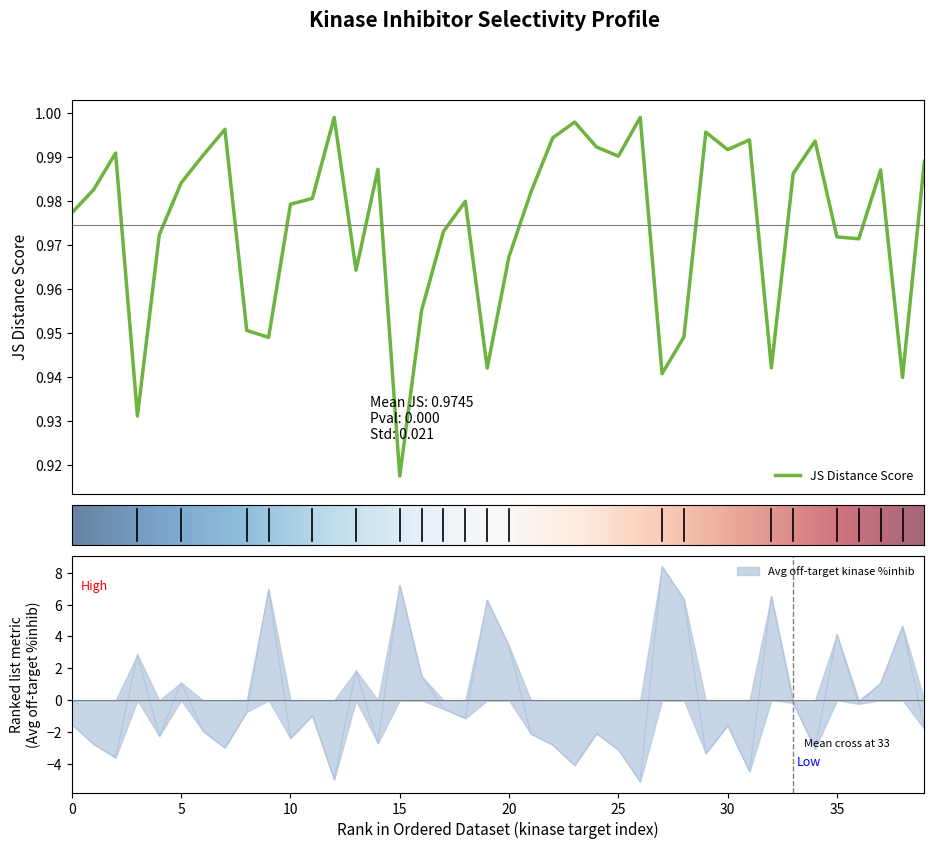

Which series has the largest total across all categories?

JS Distance Score